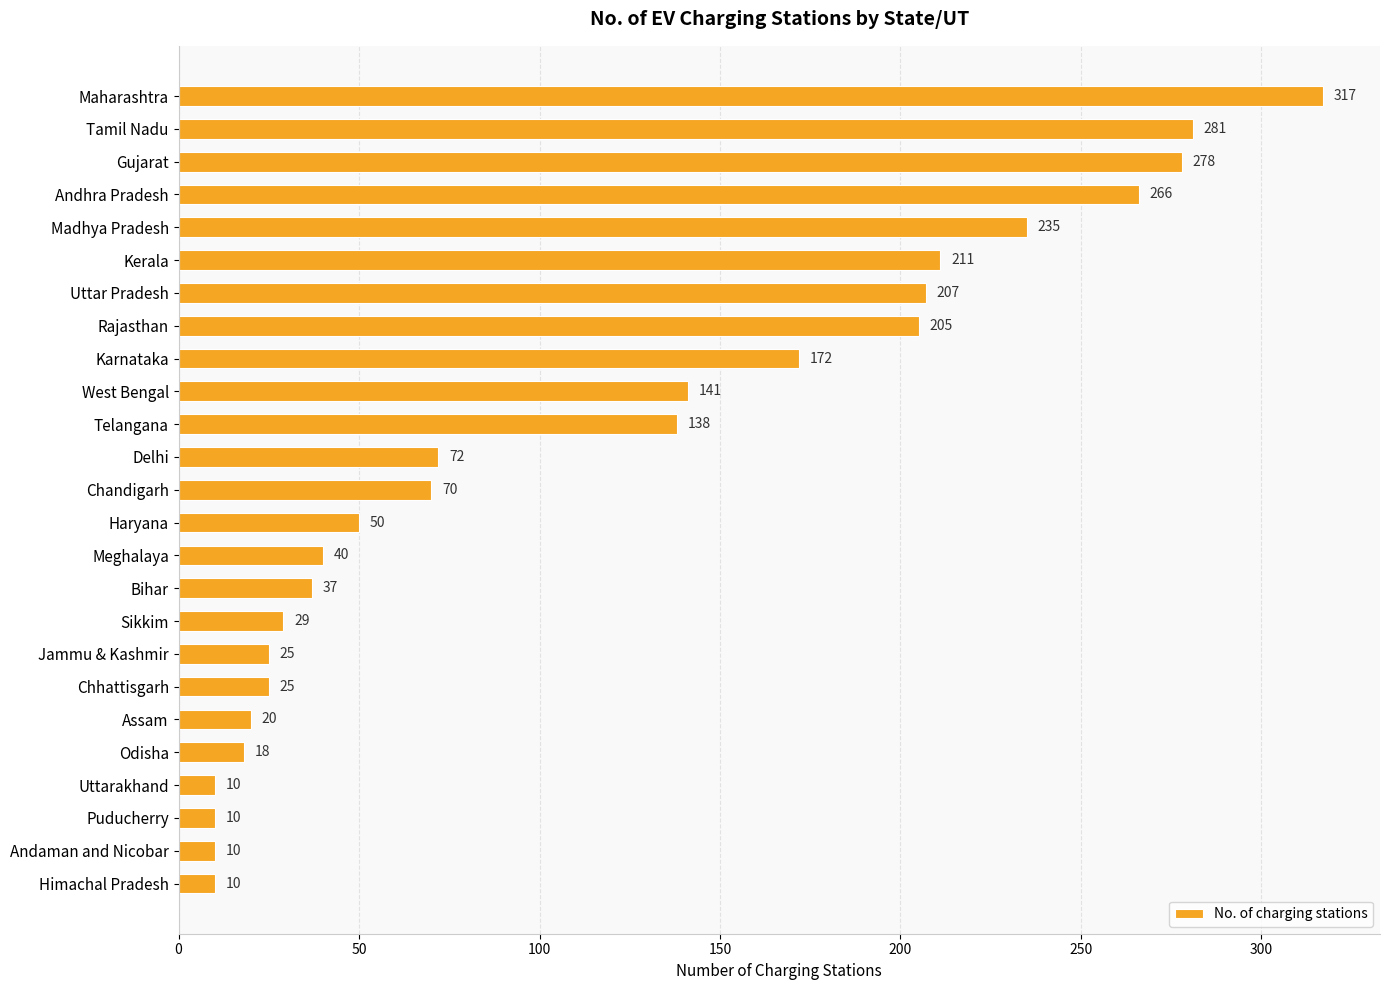

What is the smallest value displayed?

10